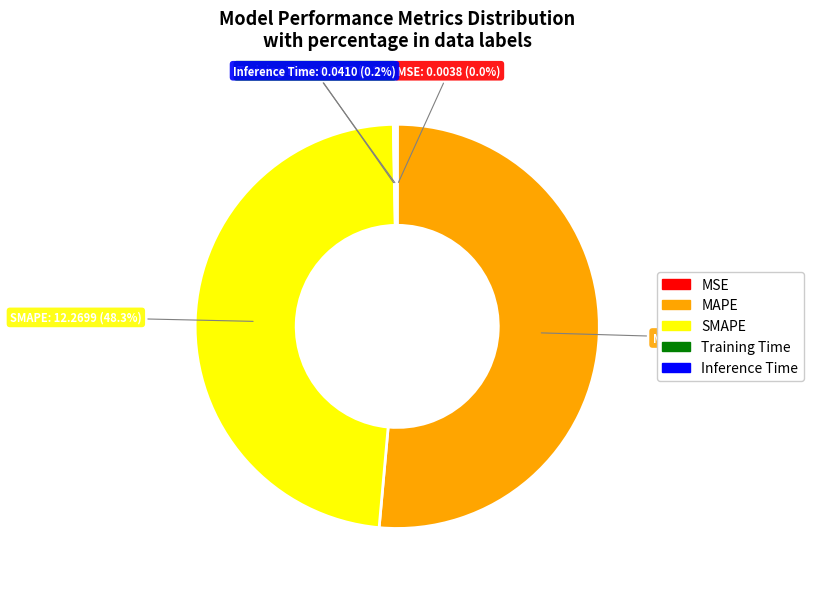

Combined, do MAPE and SMAPE account for over 50%?

Yes